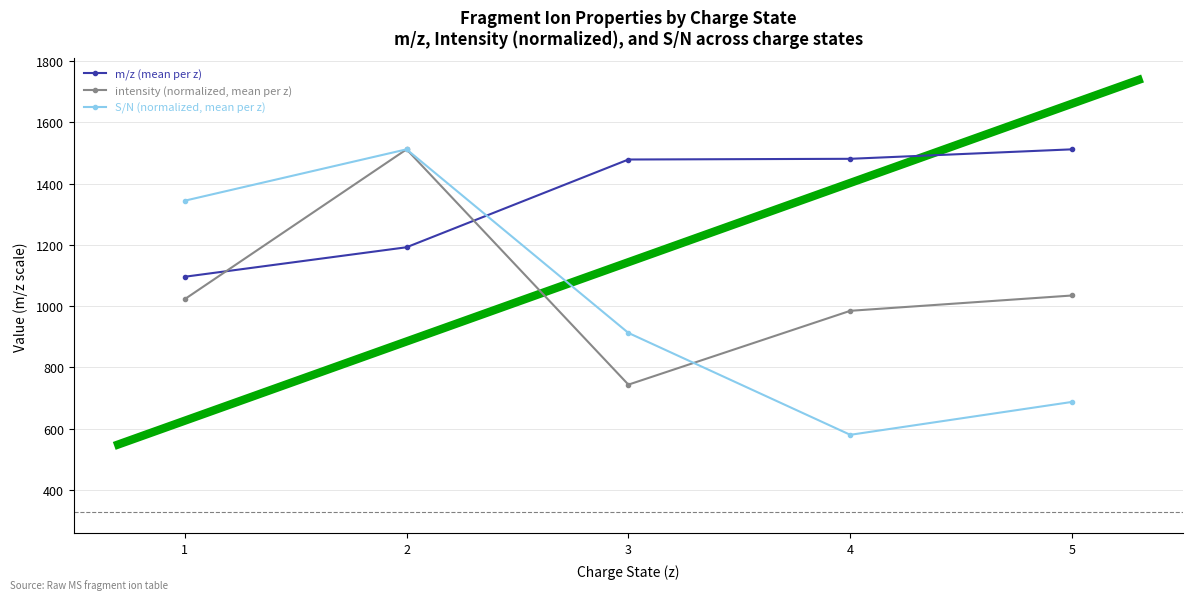

What is the greatest value displayed?

1512.2